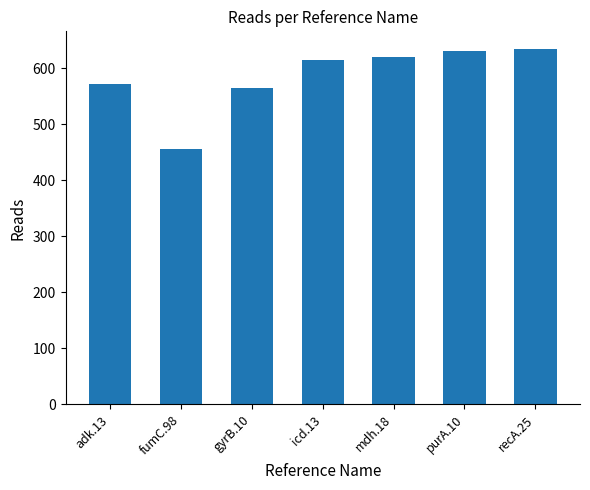

Reading right to left, extract all data points from this chart.

recA.25=634	purA.10=630	mdh.18=620	icd.13=614	gyrB.10=564	fumC.98=456	adk.13=572